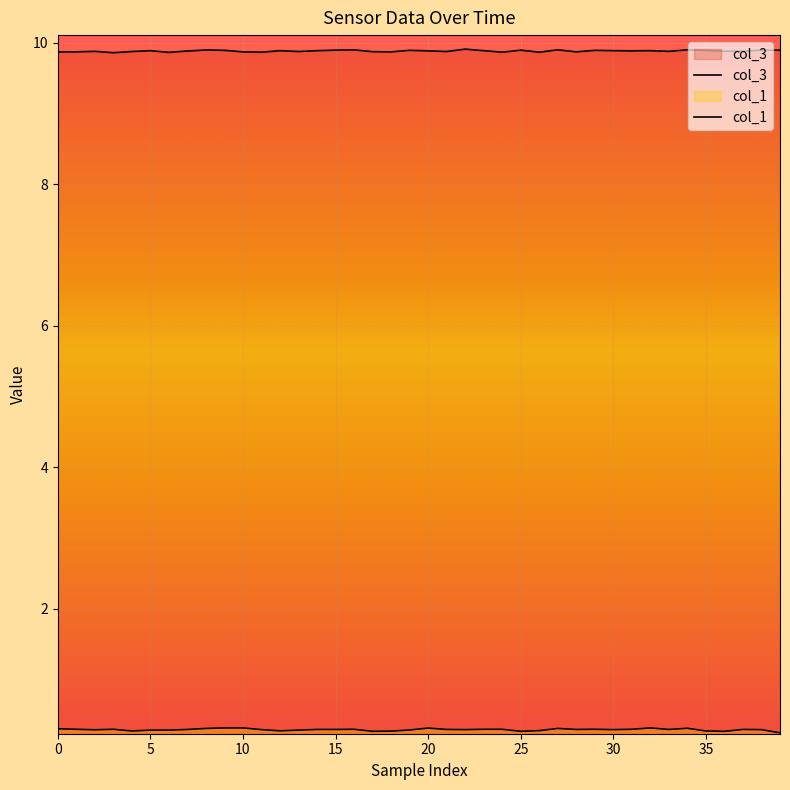

At which category does the chart reach its minimum across all series?

39